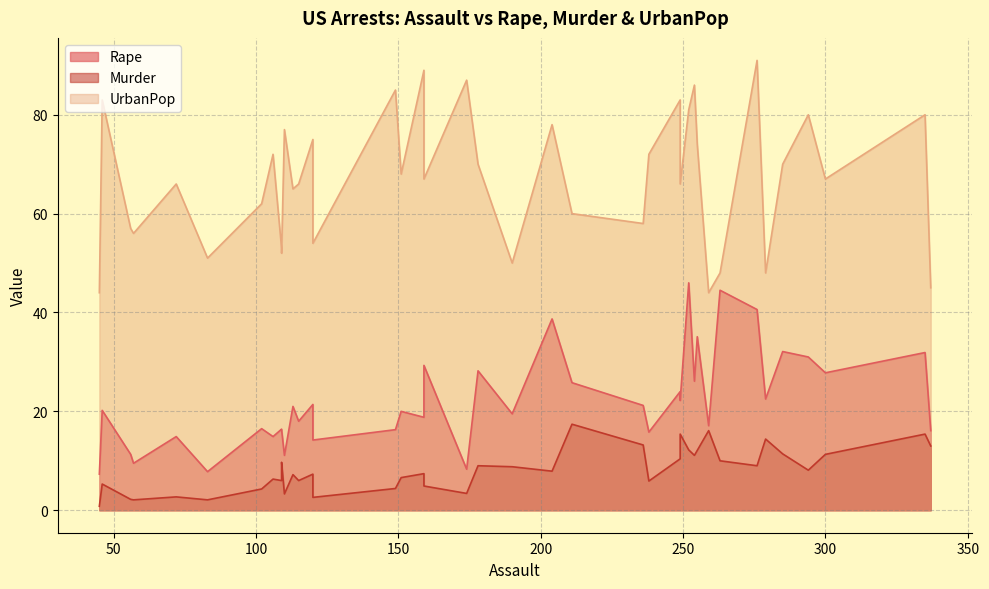

What is the sum of the Murder values at 174 and 254?

14.5